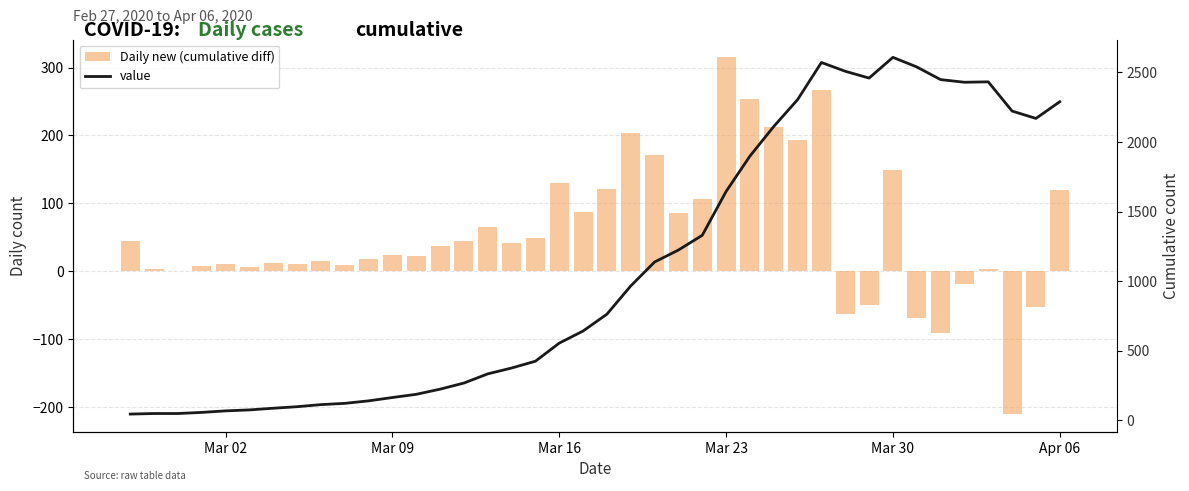

How many categories are shown in the chart?

40